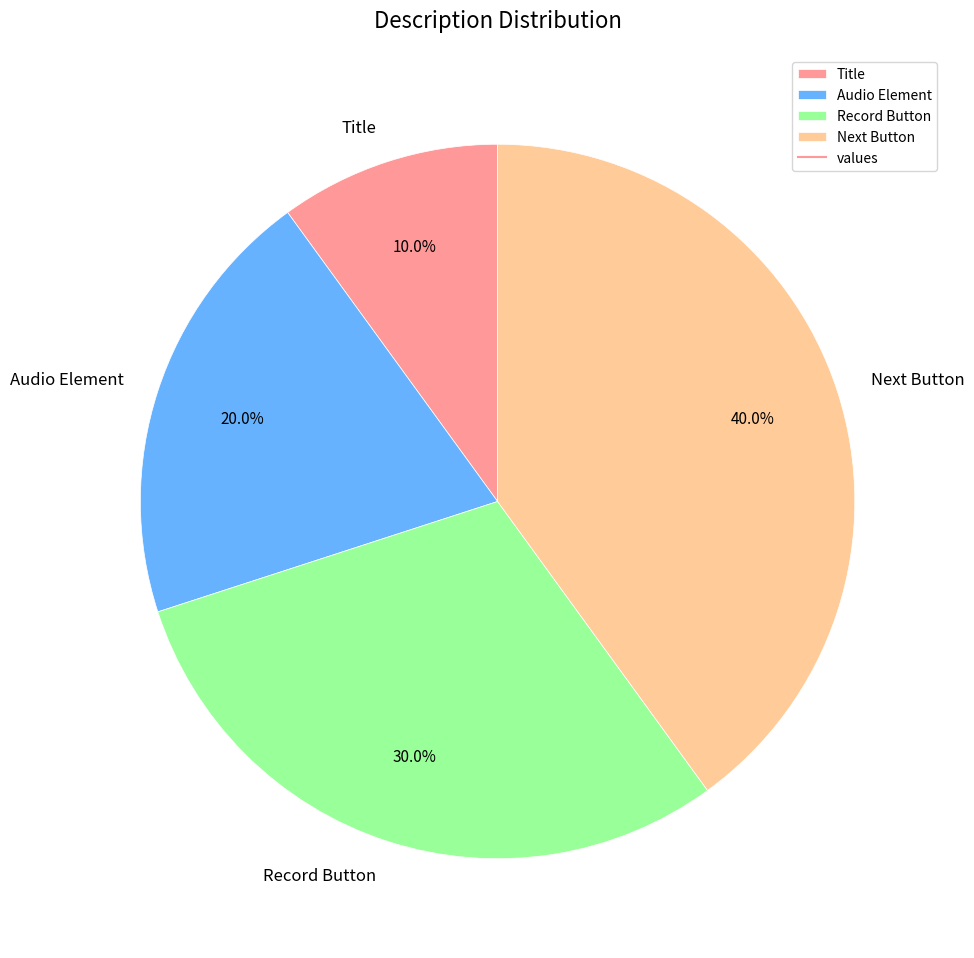

Count the number of slices in the pie.

4